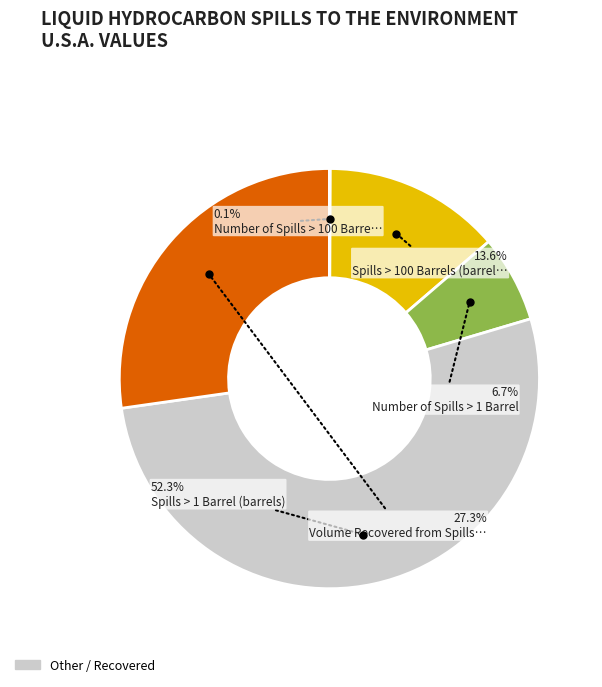

Is there a majority slice in this chart?

Yes